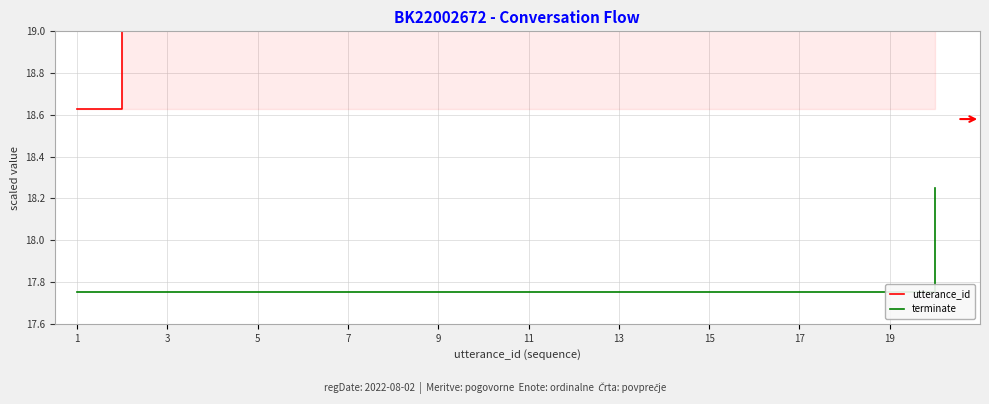

Which category has the lowest value in the terminate series?

1